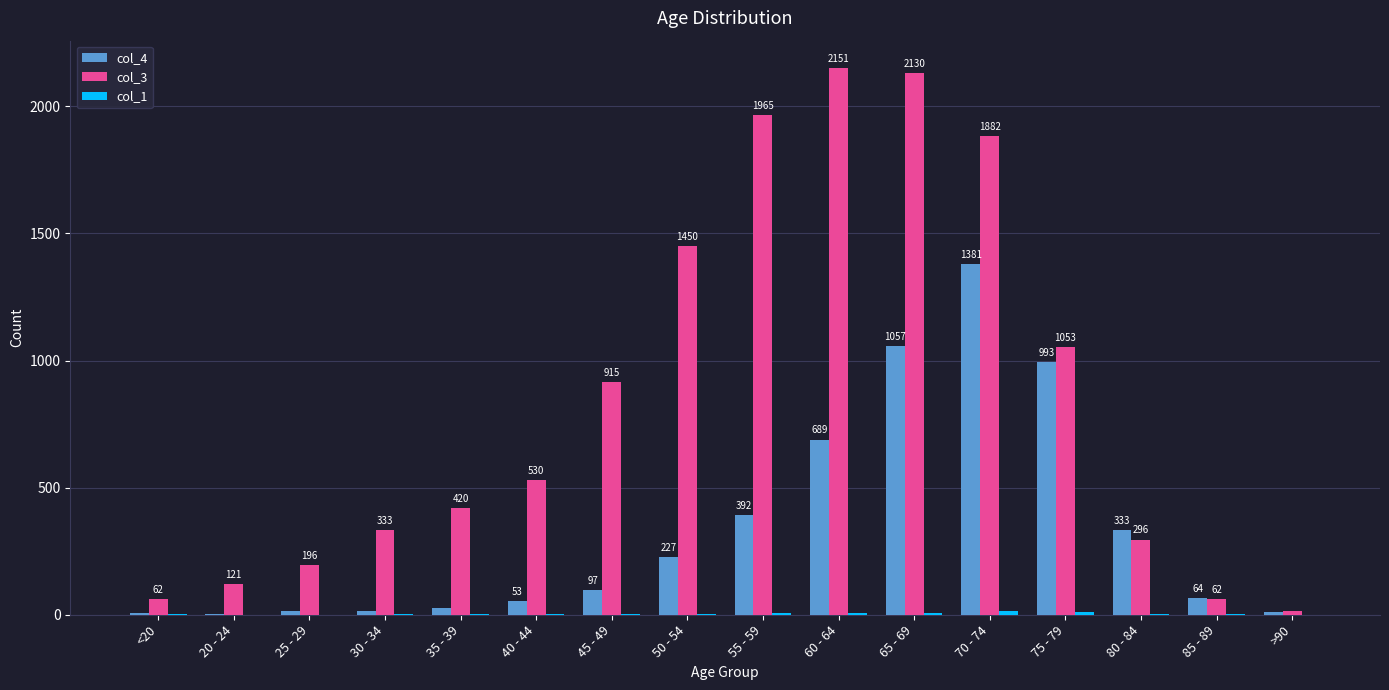

The col_4 series shows 392 at 55 - 59. True or false?

True